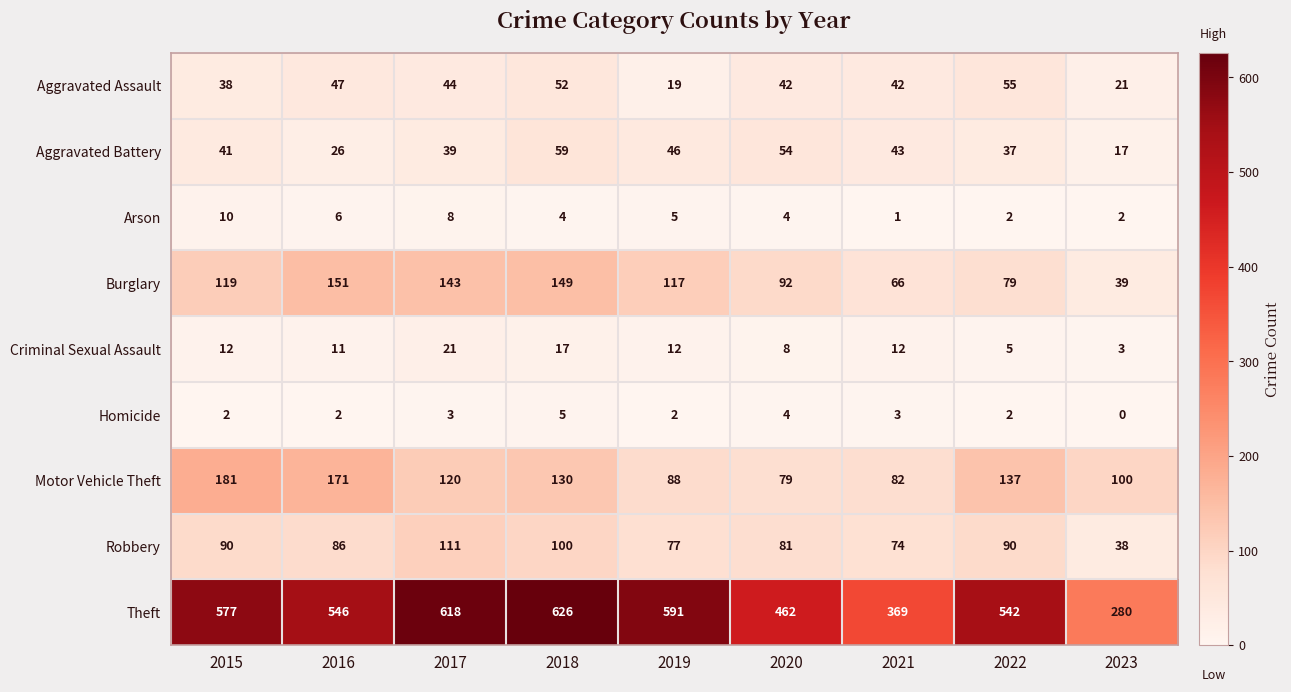

How many series are shown in this chart?

9